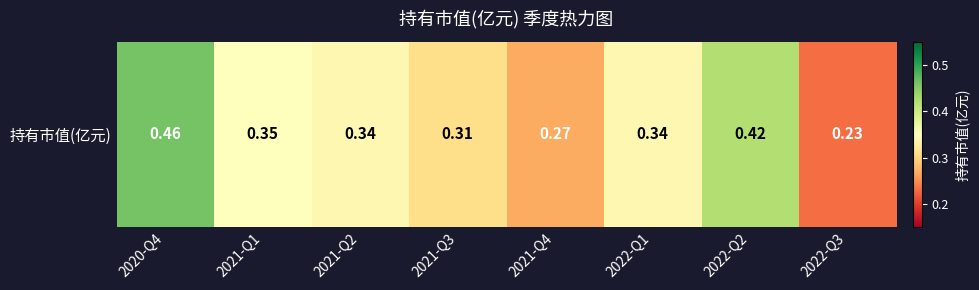

Which label corresponds to the largest value in the chart?

2020-Q4